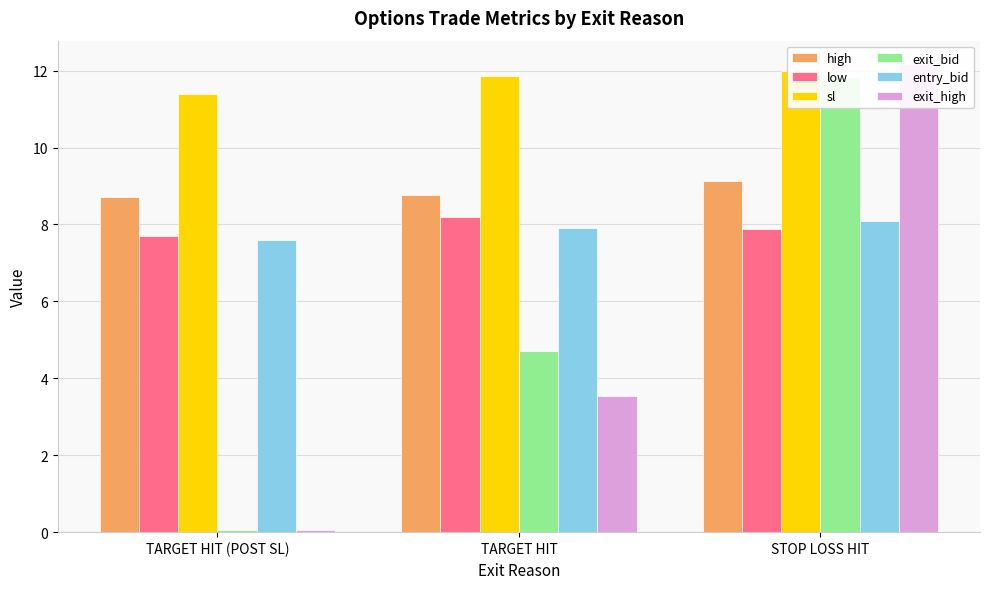

What is the minimum value for low?

7.7